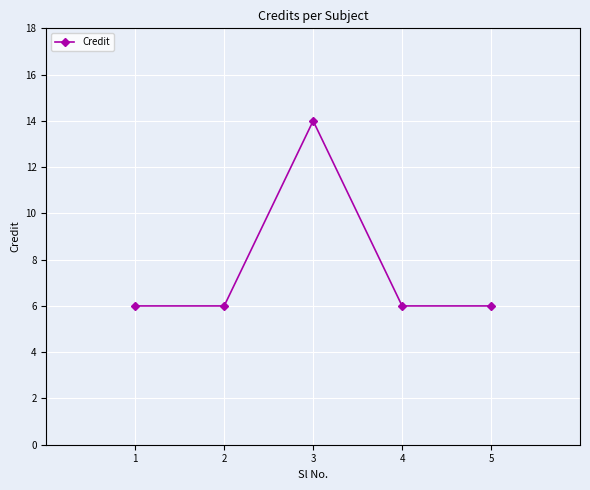

The chart shows a value of 23 at 3. True or false?

False